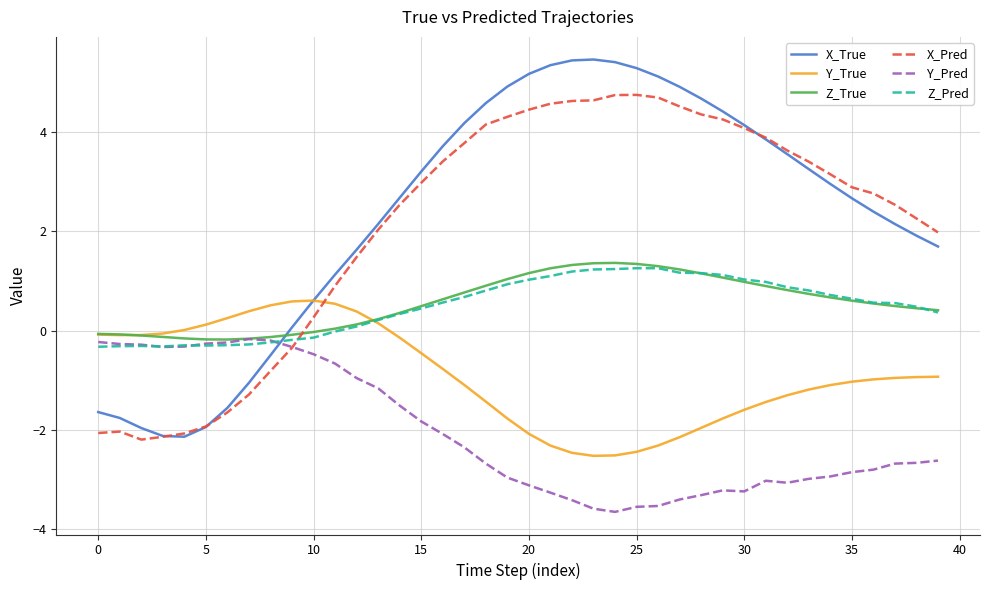

Is this an area chart (filled region under the line)?

No